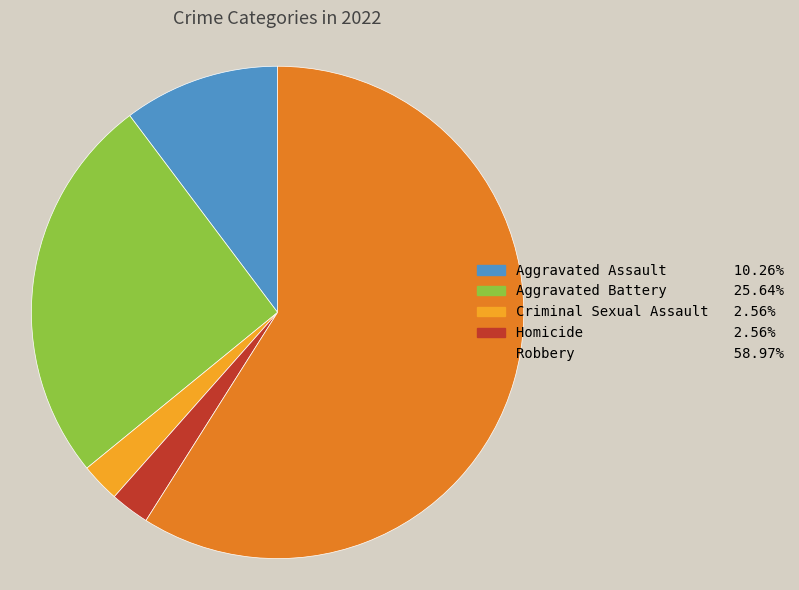

Count the number of slices in the pie.

5